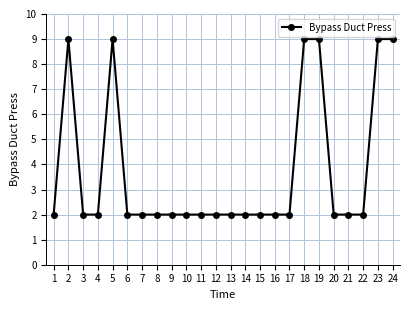

What is the value of the 21st point from the left?

2